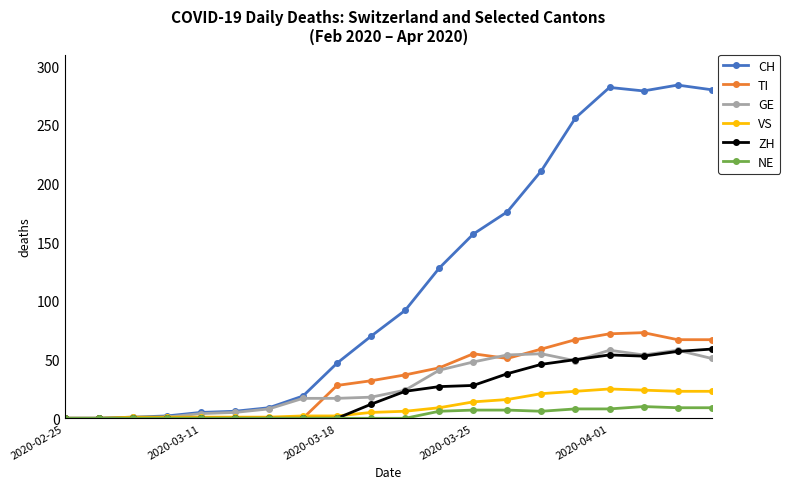

Does the chart have visible grid lines?

No